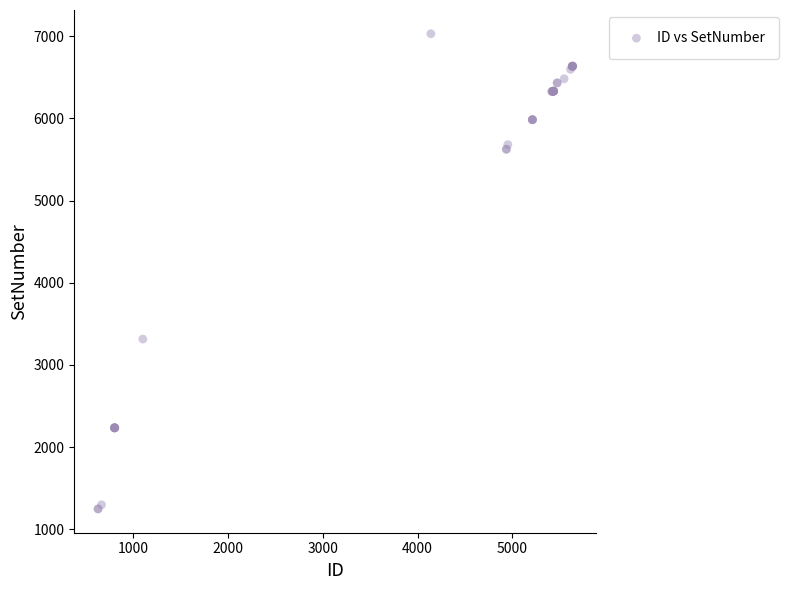

What Y value in the scatter plot is closest to 4138?

3314